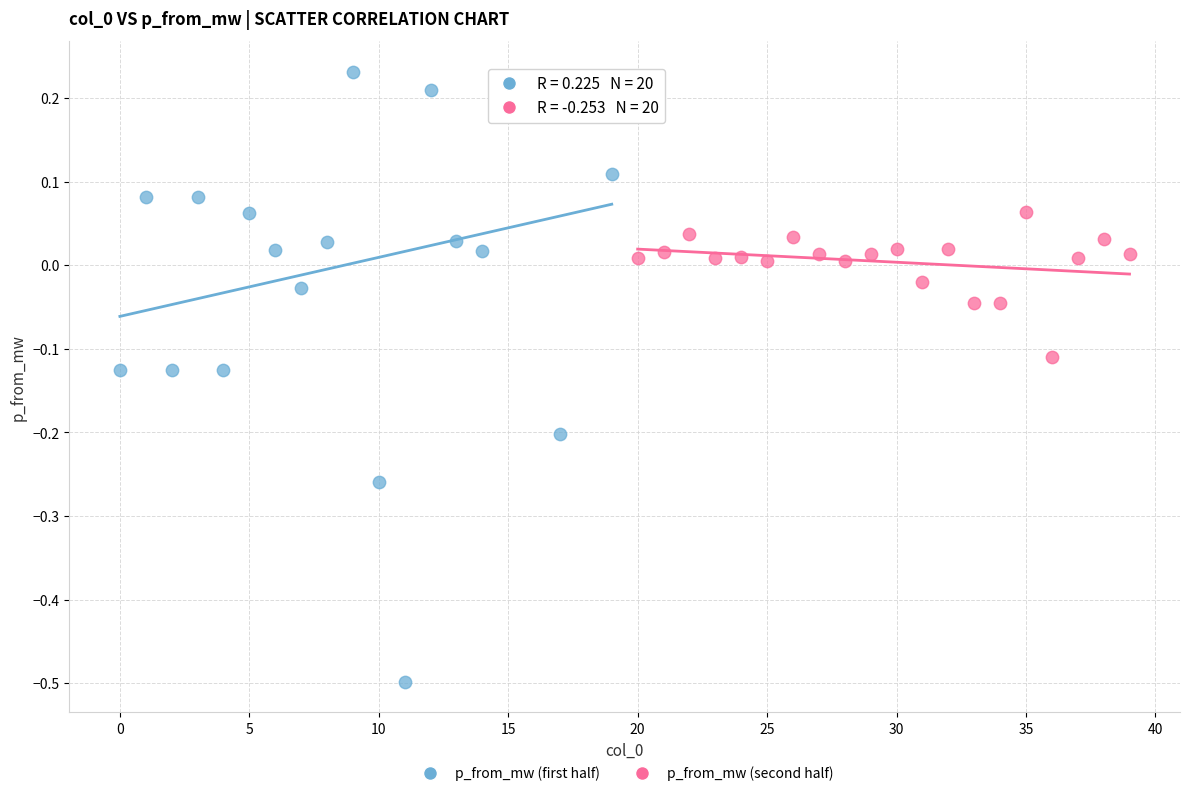

Which series reaches the maximum Y coordinate?

p_from_mw (first half)